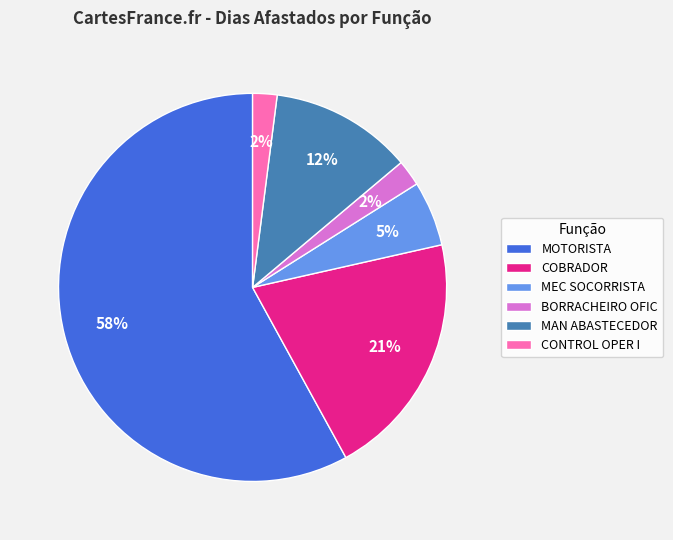

Which category has the biggest portion of the pie?

MOTORISTA